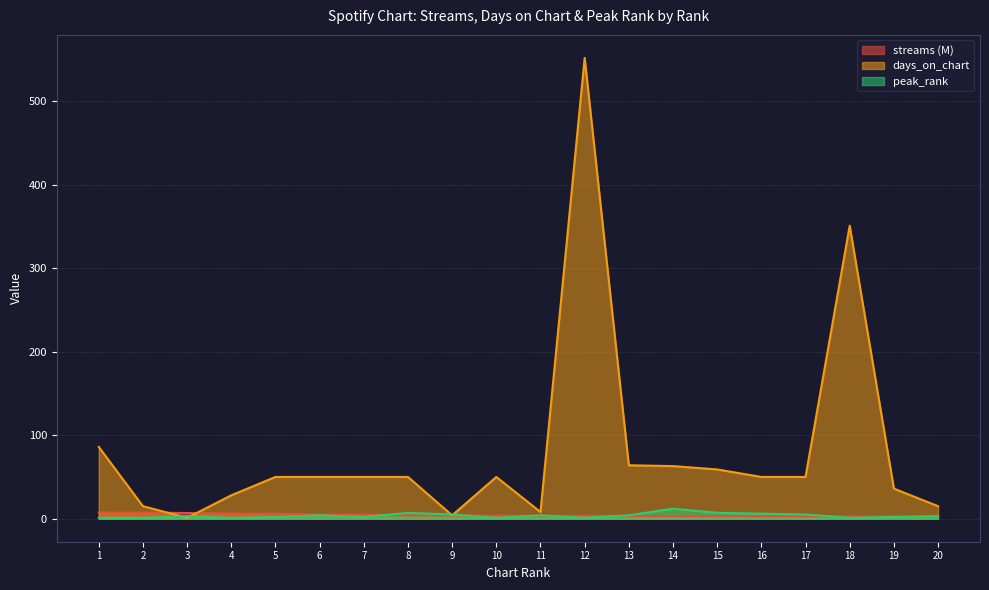

At which label does days_on_chart reach its minimum?

3